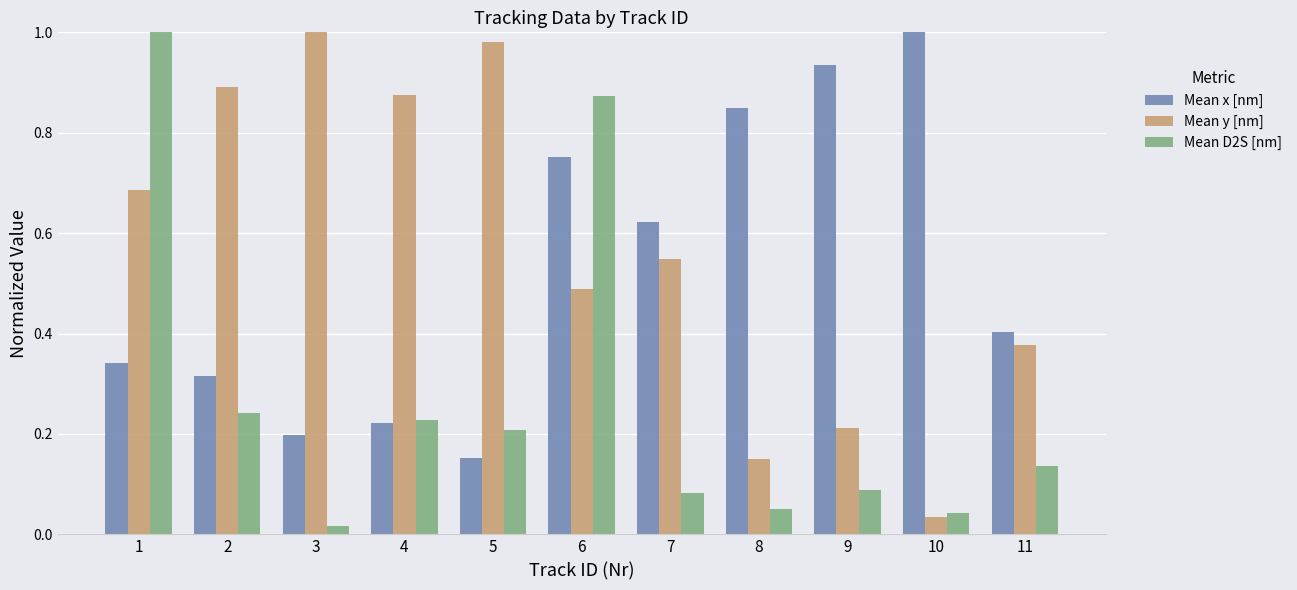

Rank the series at 6 from lowest to highest value.

Mean y [nm], Mean x [nm], Mean D2S [nm]